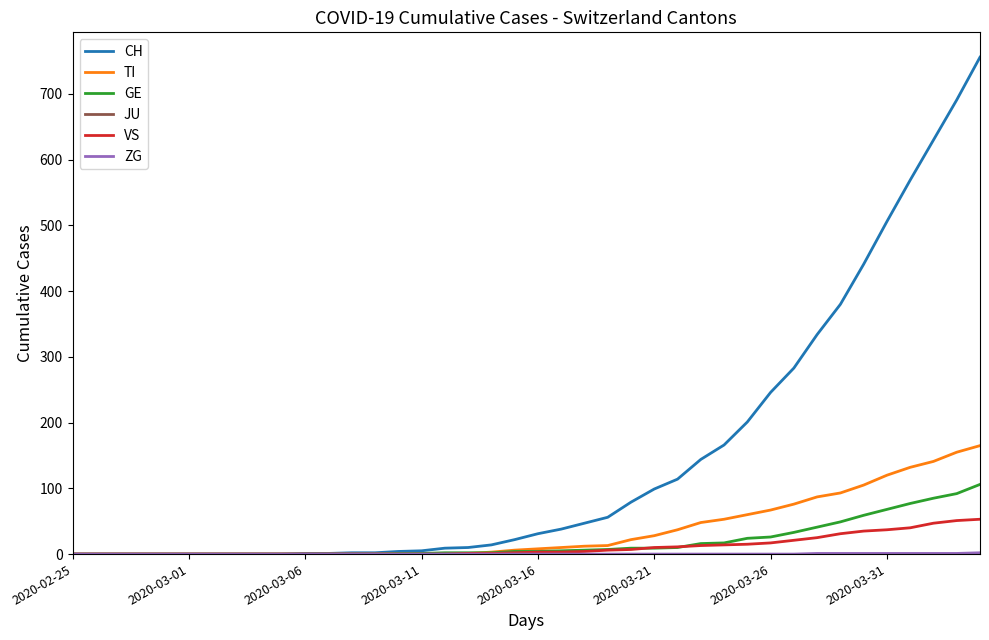

Which series has the widest spread of values?

CH